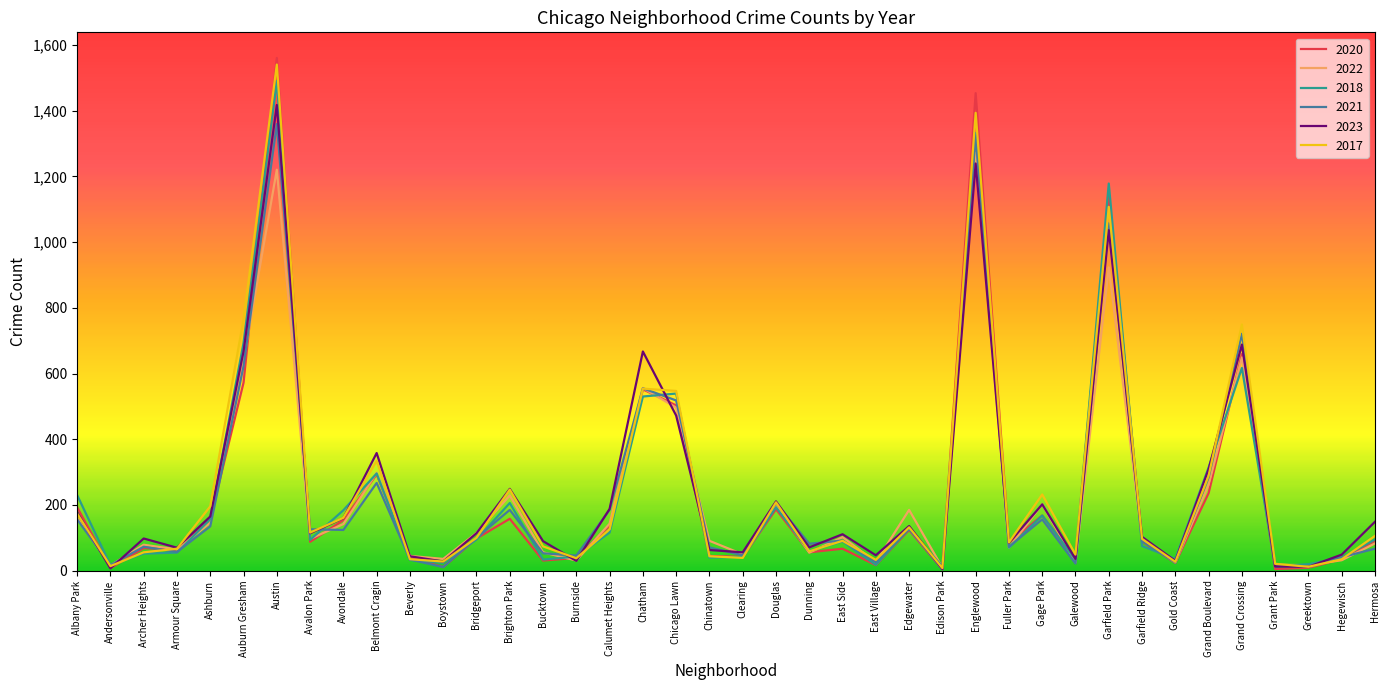

Count the number of categories in the chart.

40